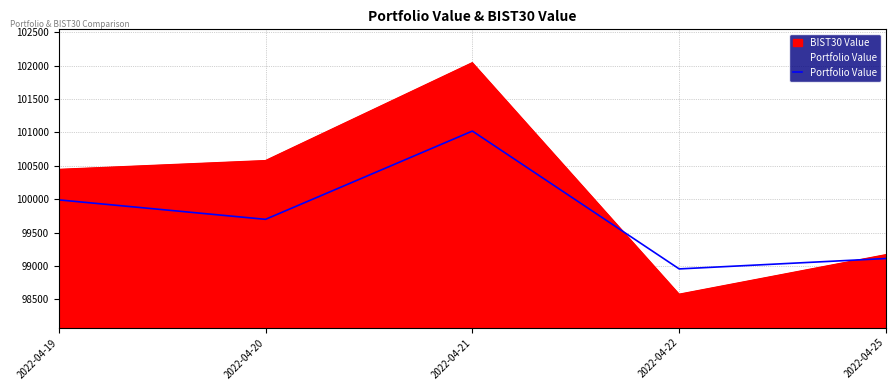

What is the difference between the values at 2022-04-21 and 2022-04-22?

2063.2